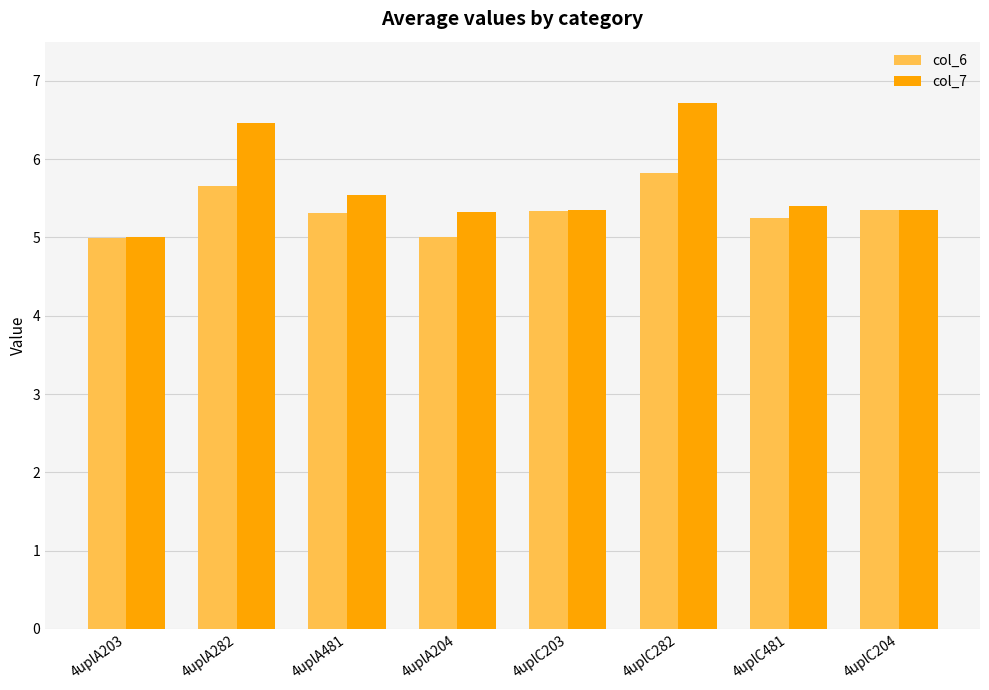

What is the minimum value for col_6?

5.0